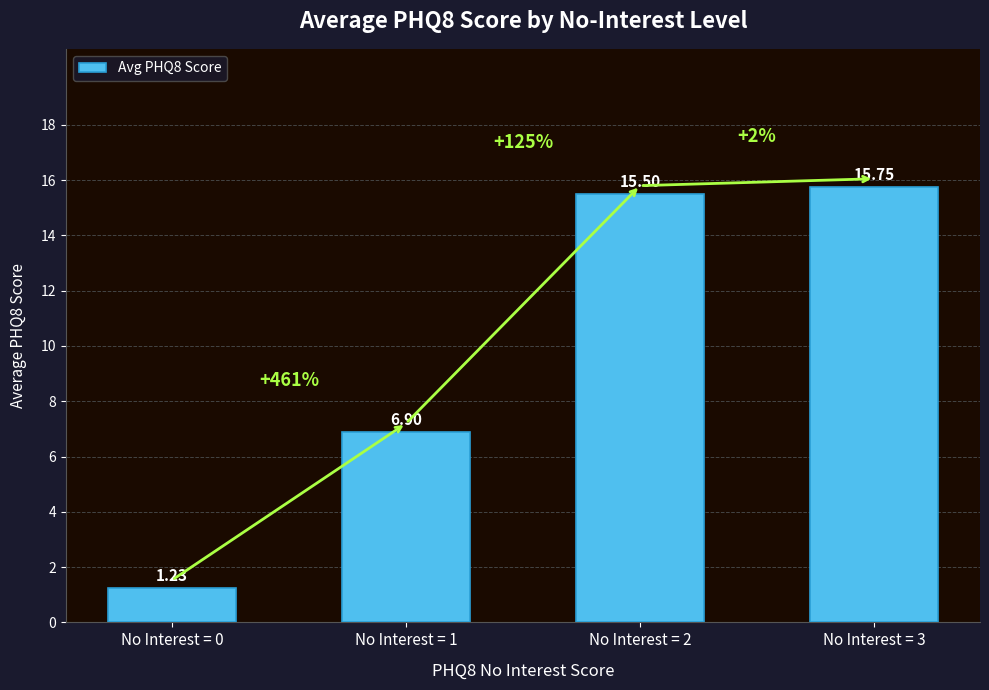

The chart shows a value of 6.9 at No Interest = 1. True or false?

True